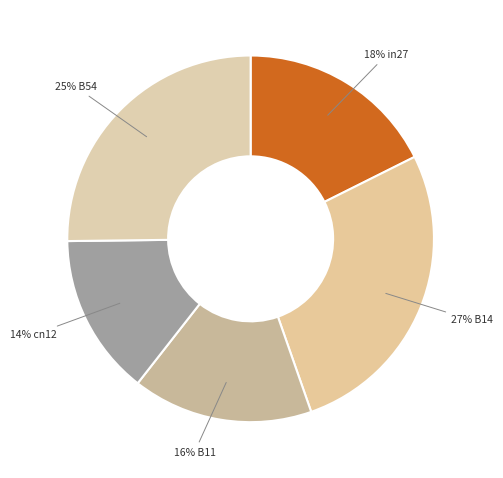

Count the number of slices in the pie.

5